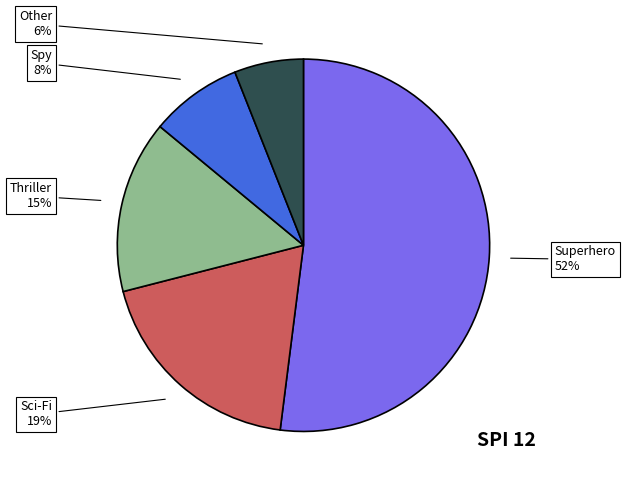

Is there a majority slice in this chart?

Yes